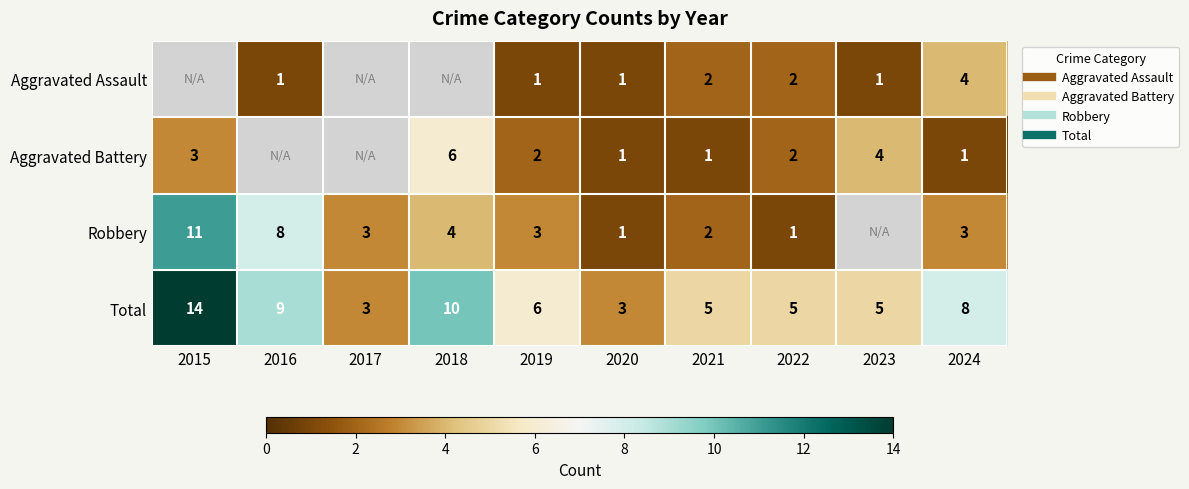

What is the minimum value shown in the chart?

1.0